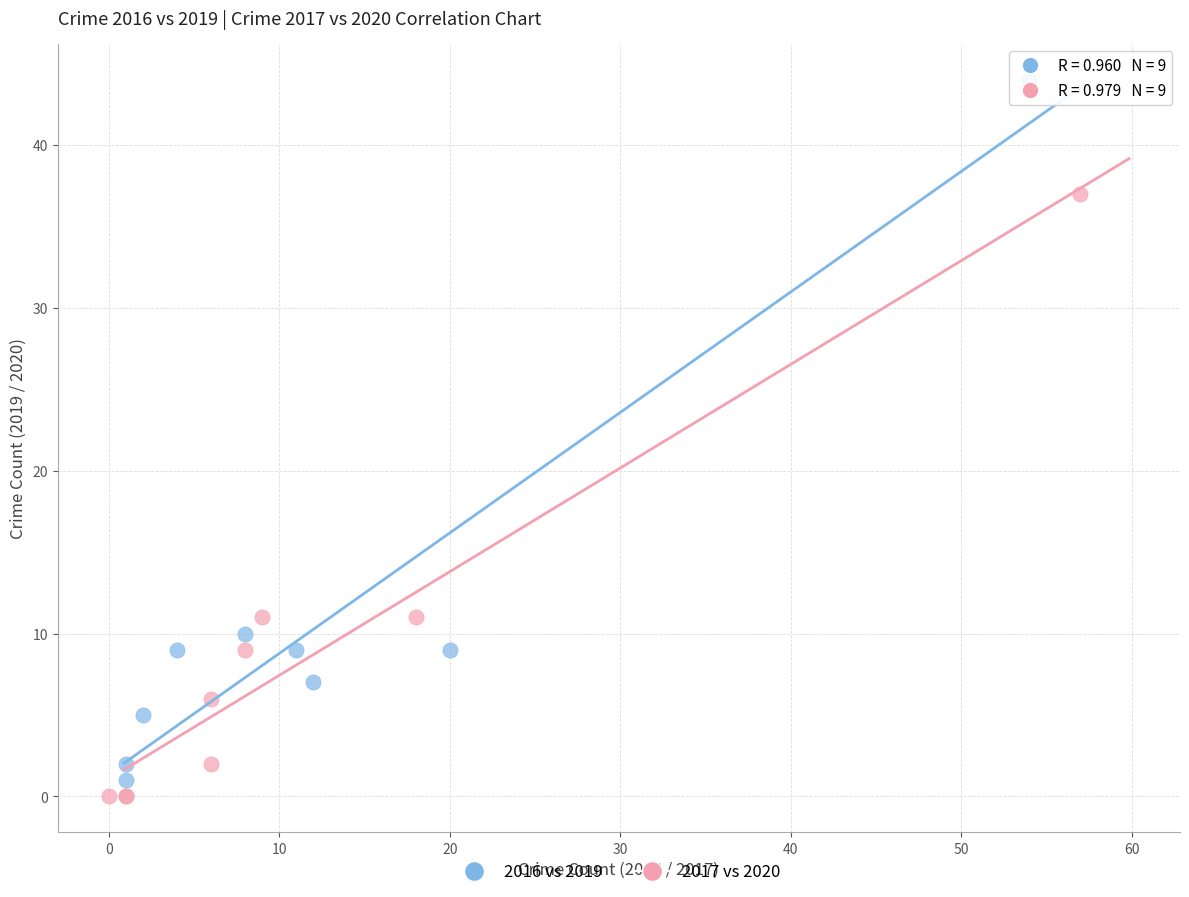

Which series has the widest spread of Y values?

2016 vs 2019